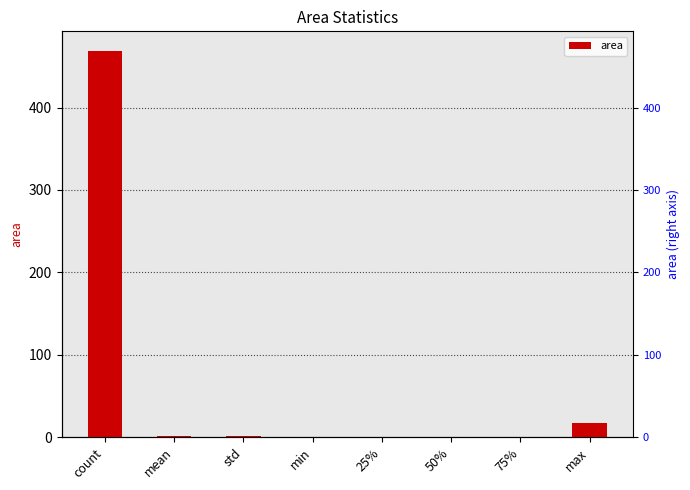

Are the bars horizontal?

No